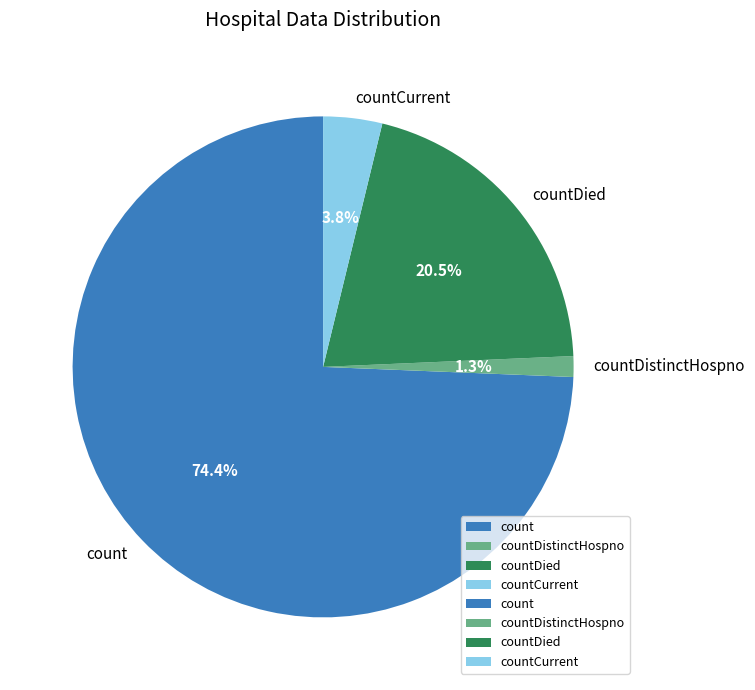

Is the sum of countCurrent and countDied greater than half?

No